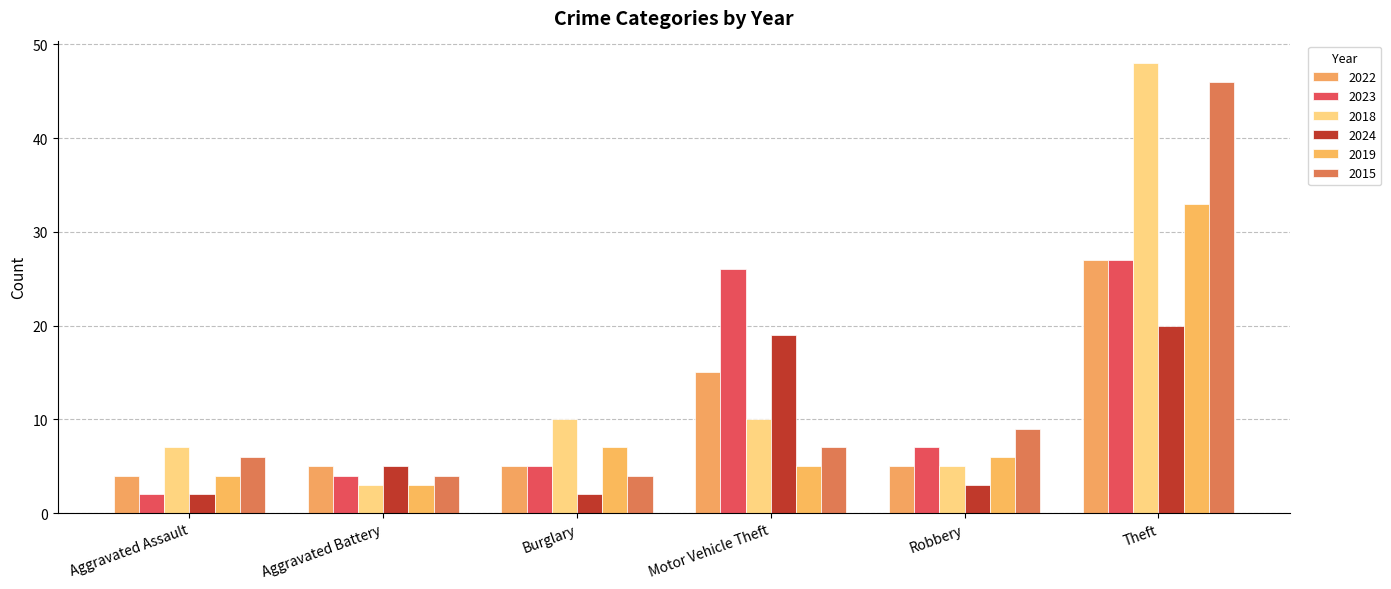

At how many categories does at least one series exceed 5?

5